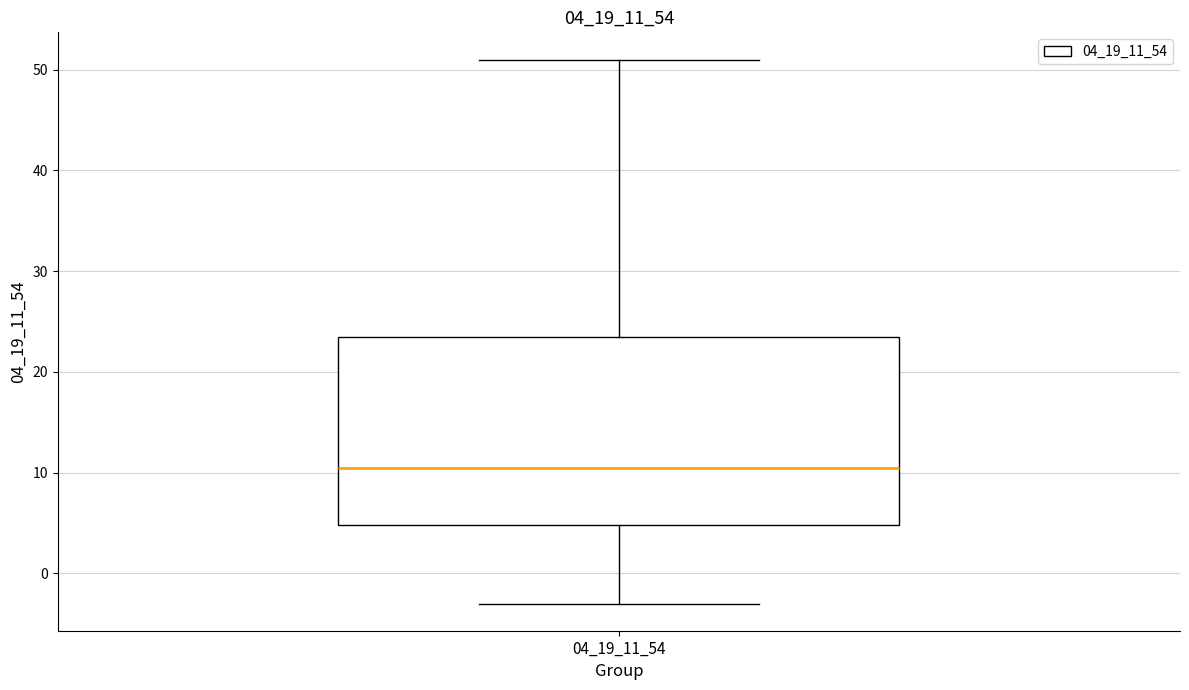

Transcribe this box plot: give where the median line is, the range the box spans, and where the two whiskers end, as read against the y-axis. The values are not printed on the chart, so give them approximately, as read against the axis.

median 11, box 5 to 24, whiskers -3 to 51